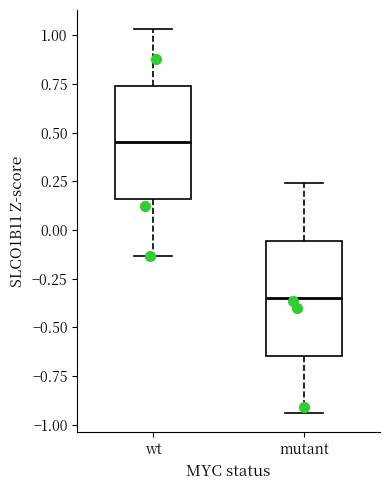

Reading left to right, read every box against the y-axis: the position of its median line, the range the box covers, and the ends of its whiskers. The values are not printed on the chart, so give them approximately, as read against the axis.

wt: median 0.45, box 0.15 to 0.75, whiskers -0.15 to 1.05
mutant: median -0.35, box -0.65 to -0.05, whiskers -0.95 to 0.25